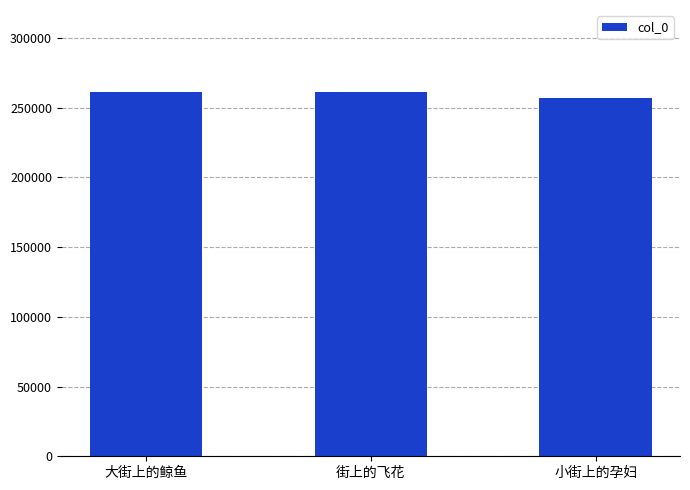

At which label is the value closest to 258993?

街上的飞花